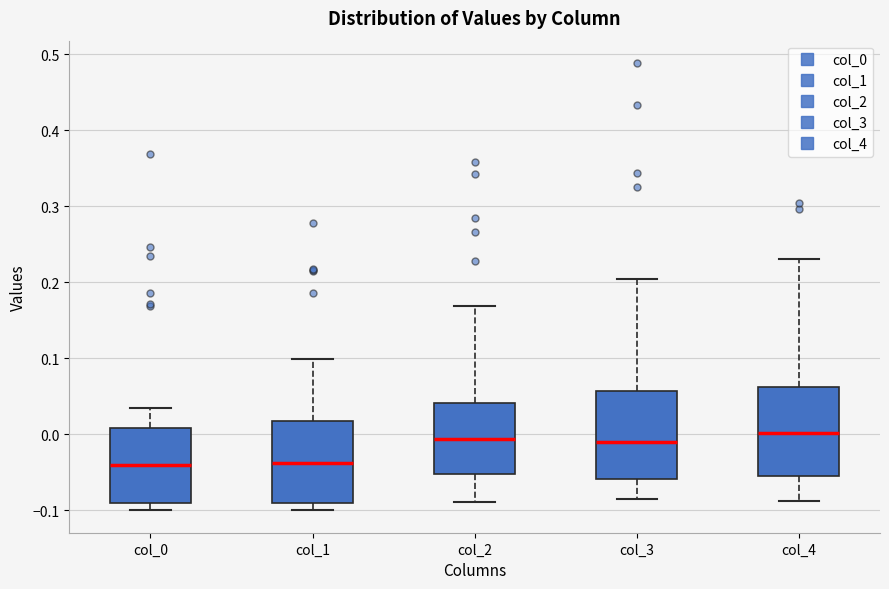

Reading left to right, transcribe this box plot: for each box, give where its median line is, the range the box spans, and where its two whiskers end, as read against the y-axis. The values are not printed on the chart, so give them approximately, as read against the axis.

col_0: median -0.04, box -0.09 to 0.01, whiskers -0.10 to 0.03
col_1: median -0.04, box -0.09 to 0.02, whiskers -0.10 to 0.10
col_2: median -0.01, box -0.05 to 0.04, whiskers -0.09 to 0.17
col_3: median -0.01, box -0.06 to 0.06, whiskers -0.09 to 0.20
col_4: median 0.00, box -0.06 to 0.06, whiskers -0.09 to 0.23